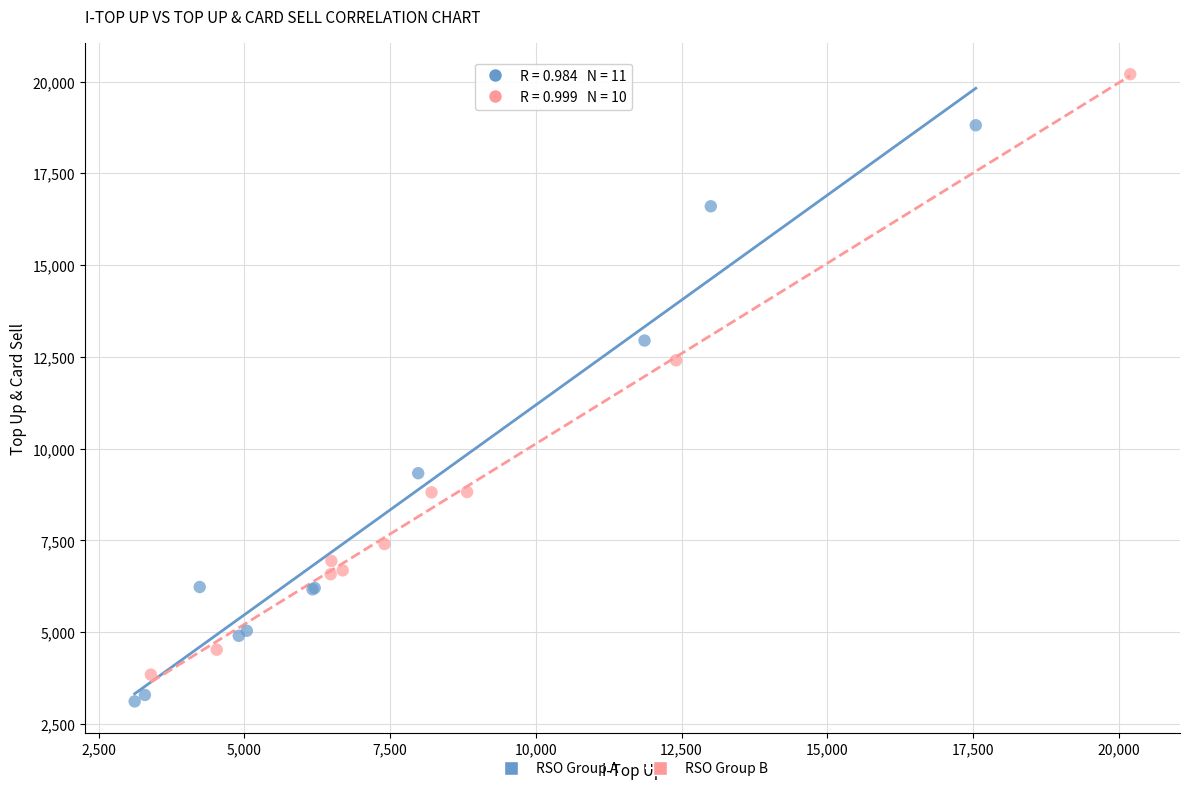

Which series contains the highest Y value?

RSO Group B